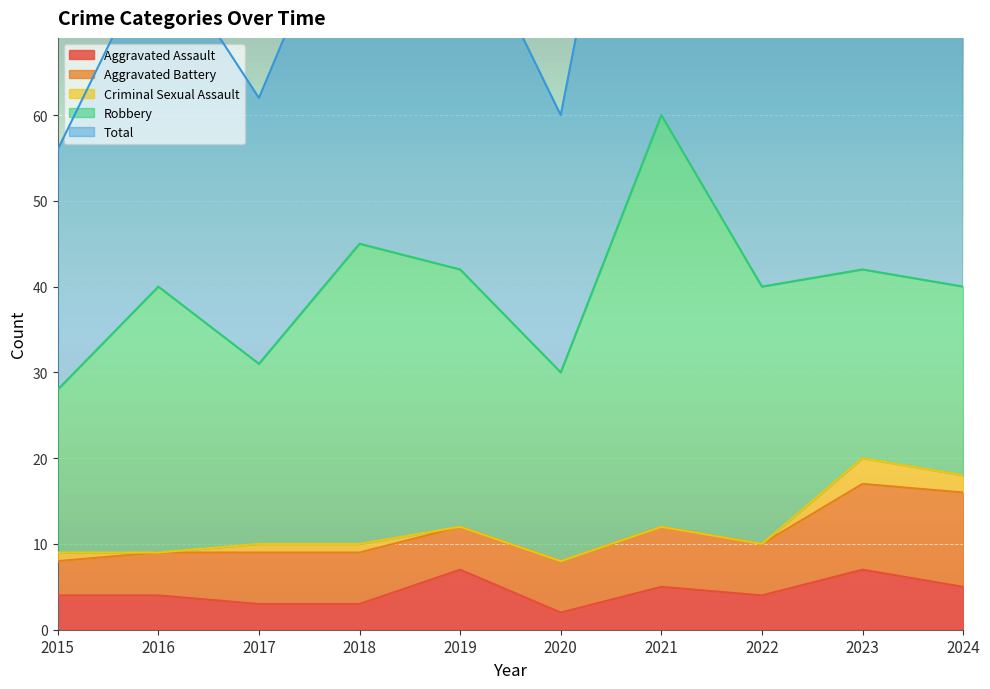

Reading right to left, what are all the values shown in this chart?

Aggravated Assault: 2024=5	2023=7	2022=4	2021=5	2020=2	2019=7	2018=3	2017=3	2016=4	2015=4
Aggravated Battery: 2024=11	2023=10	2022=6	2021=7	2020=6	2019=5	2018=6	2017=6	2016=5	2015=4
Criminal Sexual Assault: 2024=2	2023=3	2022=0	2021=0	2020=0	2019=0	2018=1	2017=1	2016=0	2015=1
Robbery: 2024=22	2023=22	2022=30	2021=48	2020=22	2019=30	2018=35	2017=21	2016=31	2015=19
Total: 2024=41	2023=42	2022=40	2021=60	2020=30	2019=42	2018=45	2017=31	2016=40	2015=28